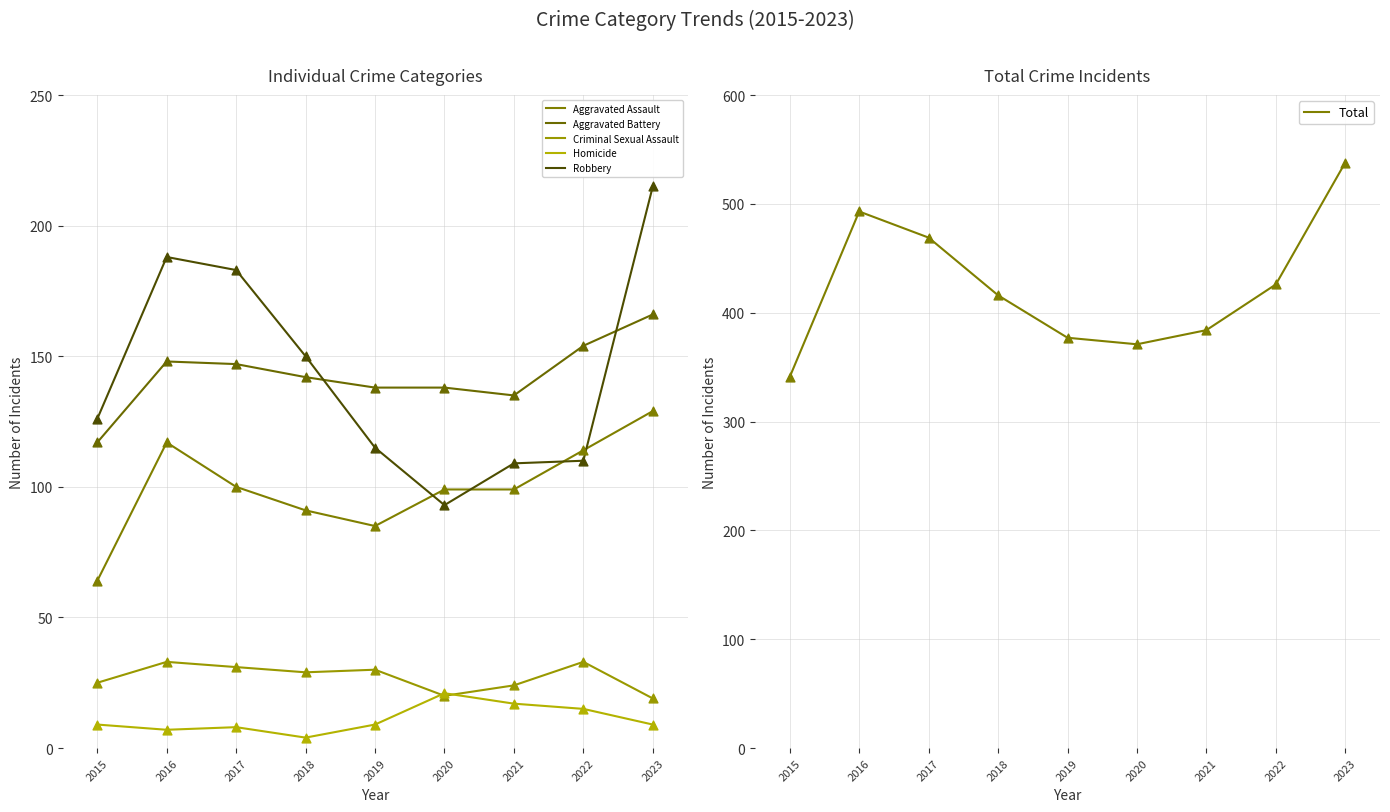

What is the total value across all series at 2016?

986